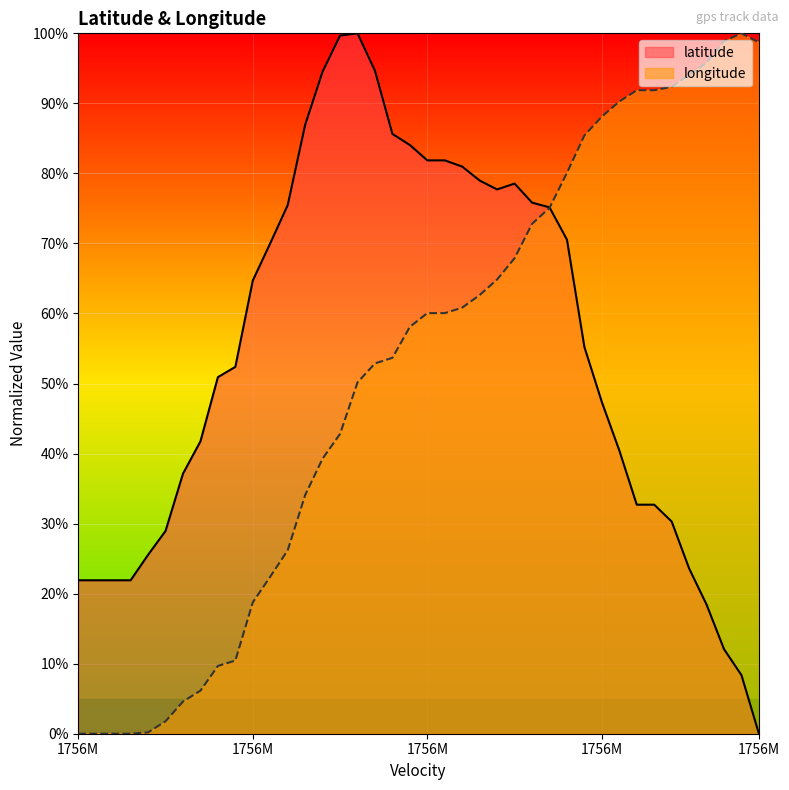

True or false: latitude has a value of 112.8 at 22.

False